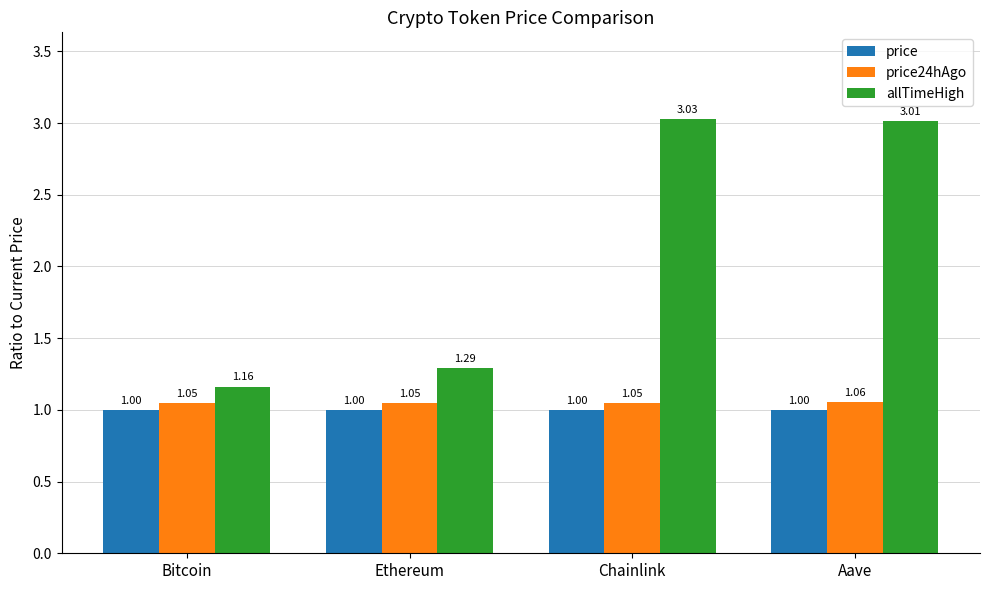

How many groups of bars are there?

4